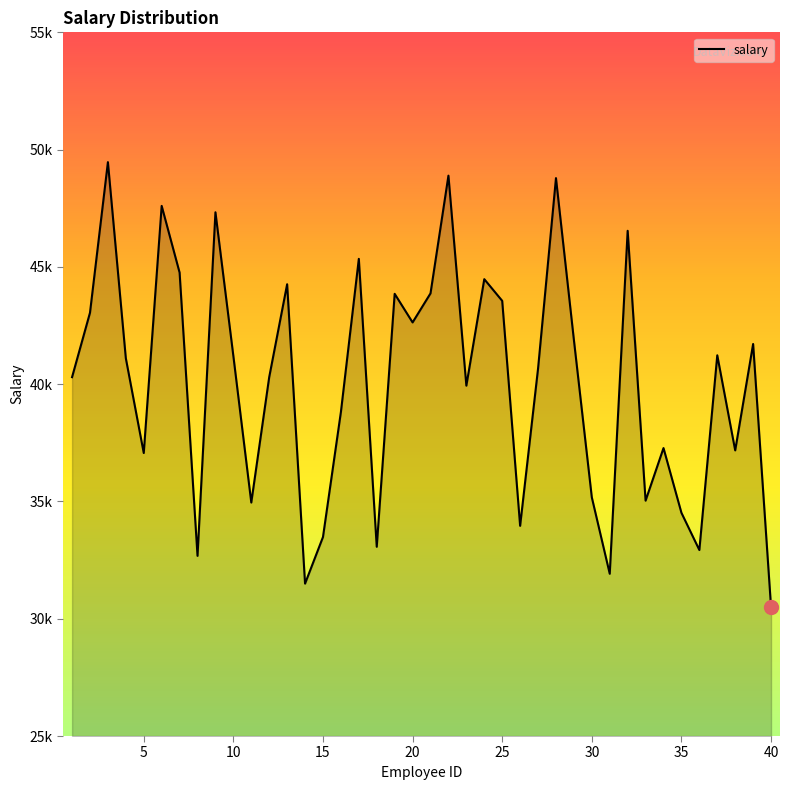

What is the value of the 40th point from the left?

30502